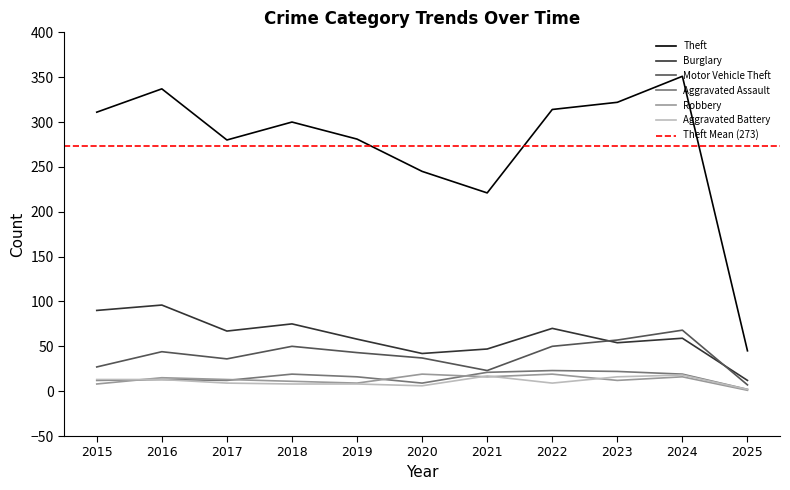

Does the chart have visible grid lines?

No